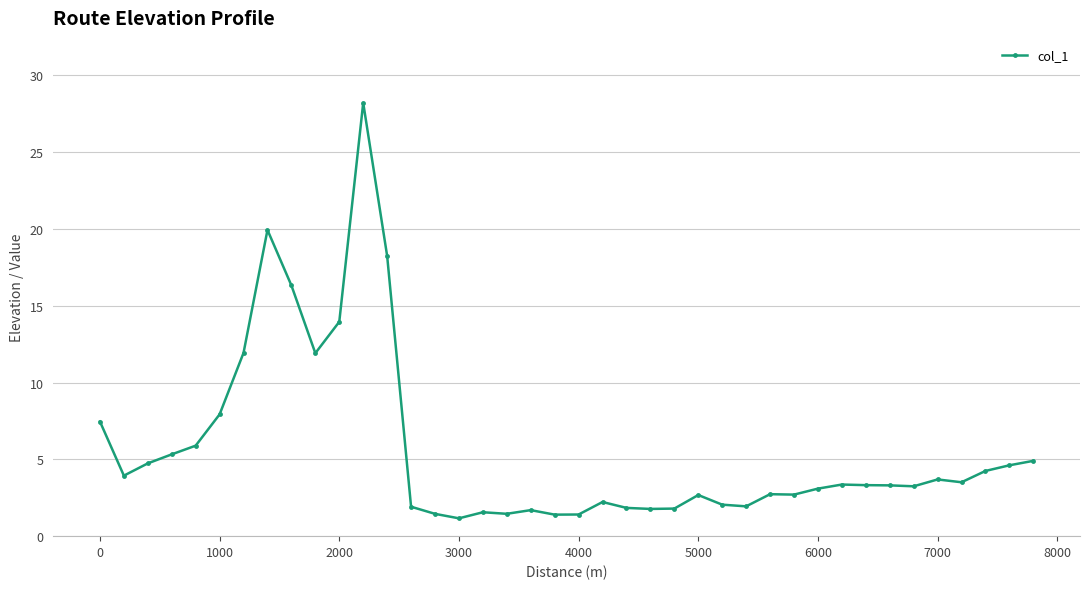

What is the difference between the second highest and minimum values?

18.8